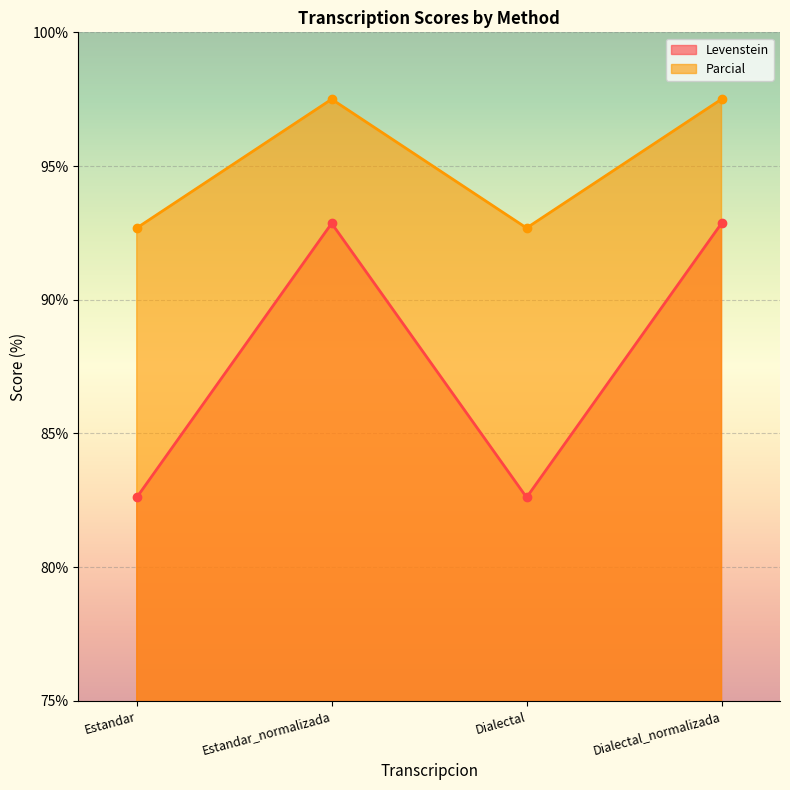

The value of Parcial at Dialectal_normalizada is 97.5. True or false?

True